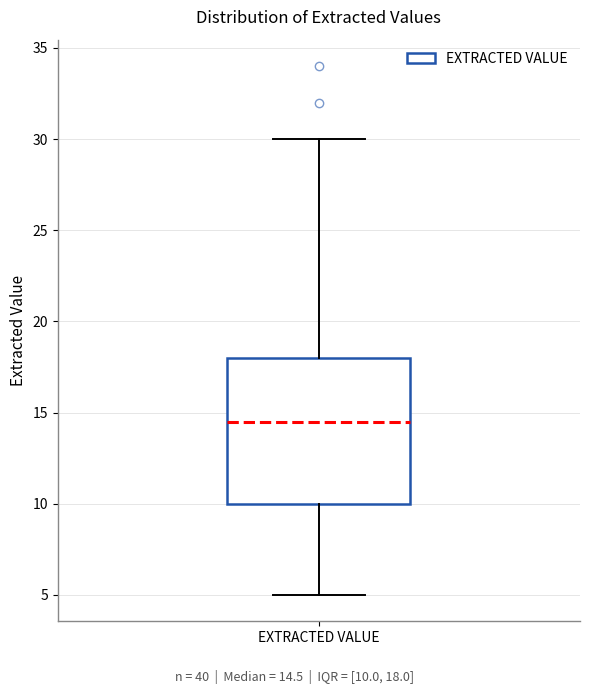

Read this box plot against the y-axis: the position of the median line, the range covered by the box, and the ends of both whiskers. The values are not printed on the chart, so give them approximately, as read against the axis.

median 14.5, box 10.0 to 18.0, whiskers 5.0 to 30.0